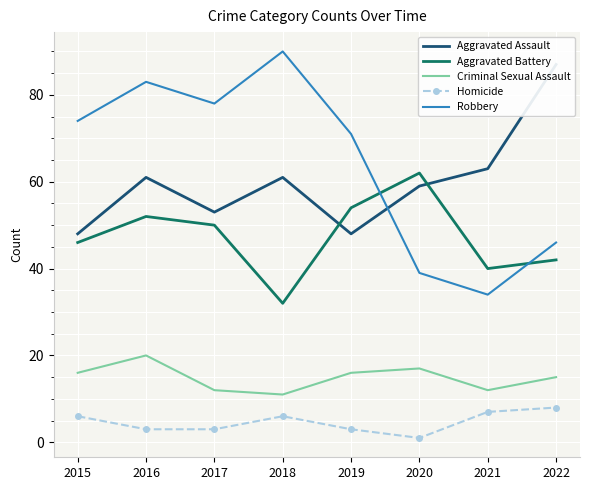

At which category does the chart reach its minimum across all series?

2020